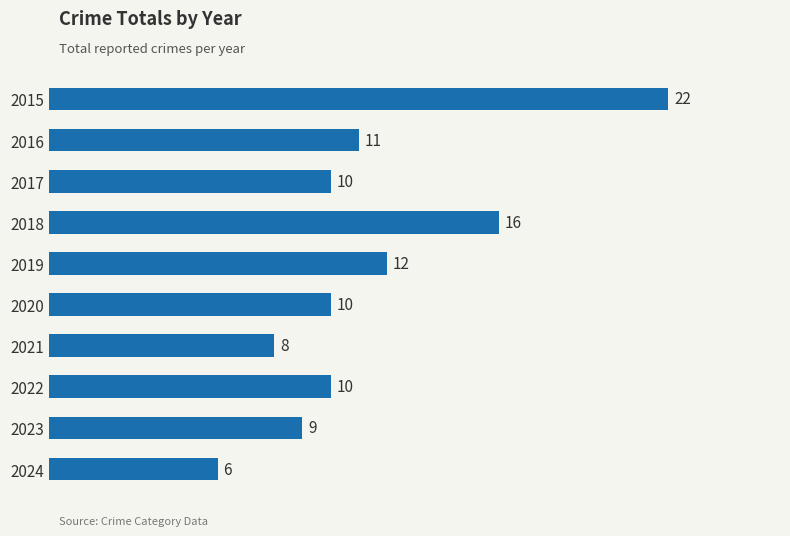

What is the smallest value displayed?

6